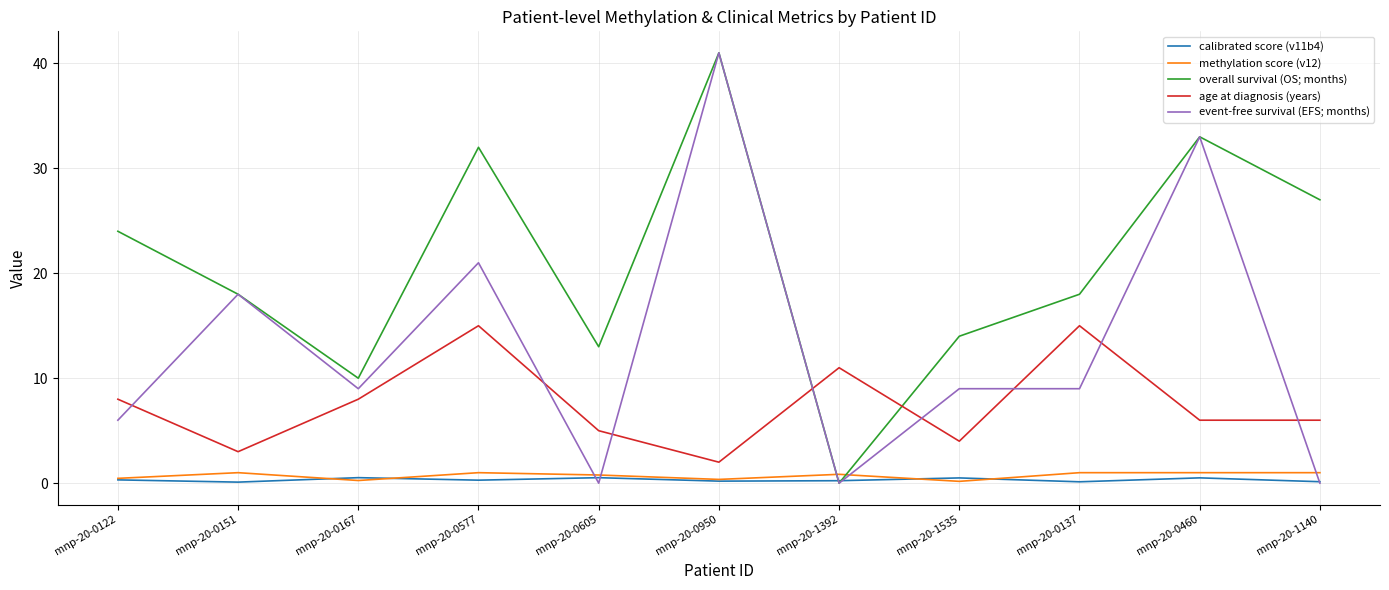

What is the difference between the second highest and minimum values in the age at diagnosis (years) series?

13.0